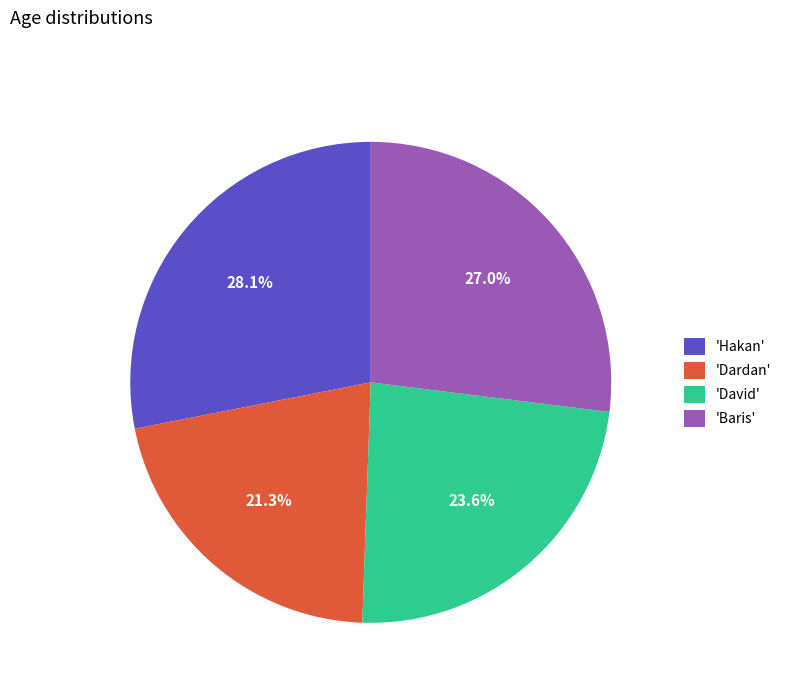

Between 'David' and 'Baris', which is larger?

'Baris'